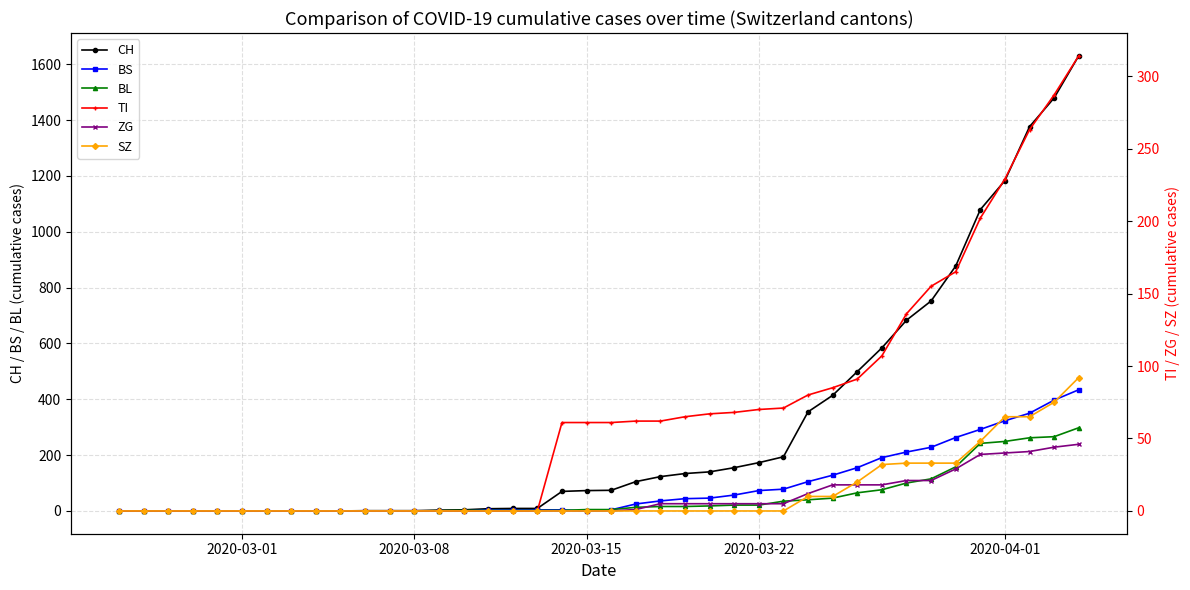

How many data points in CH are less than 74?

20